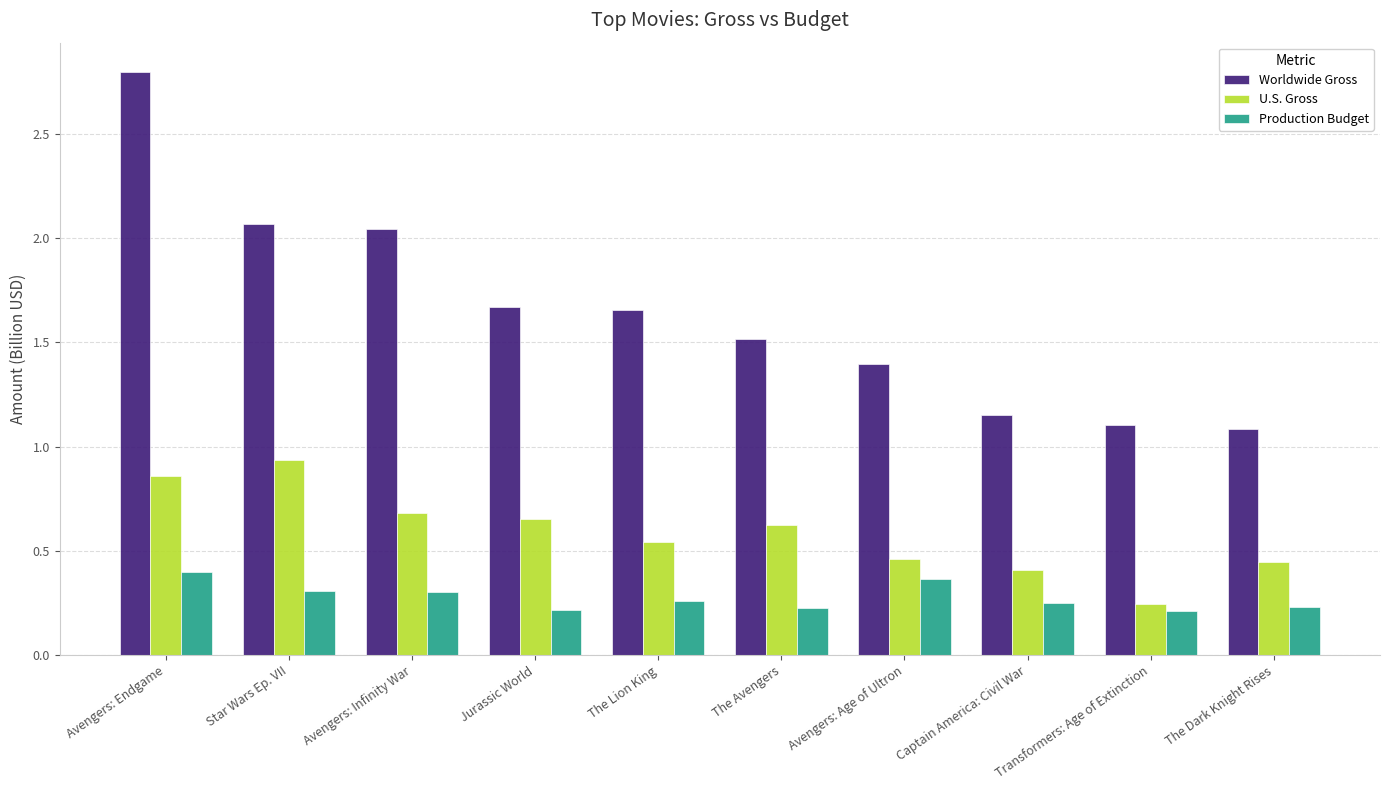

What is the total value across all series at Transformers: Age of Extinction?

1.6